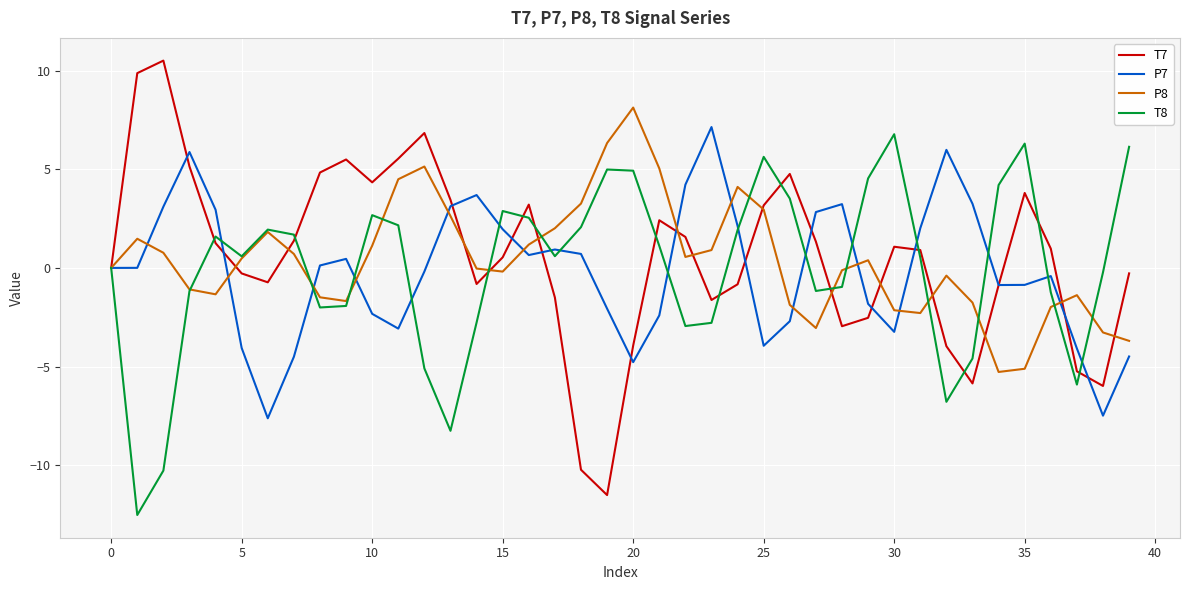

Which series has the largest range (max minus min)?

T7